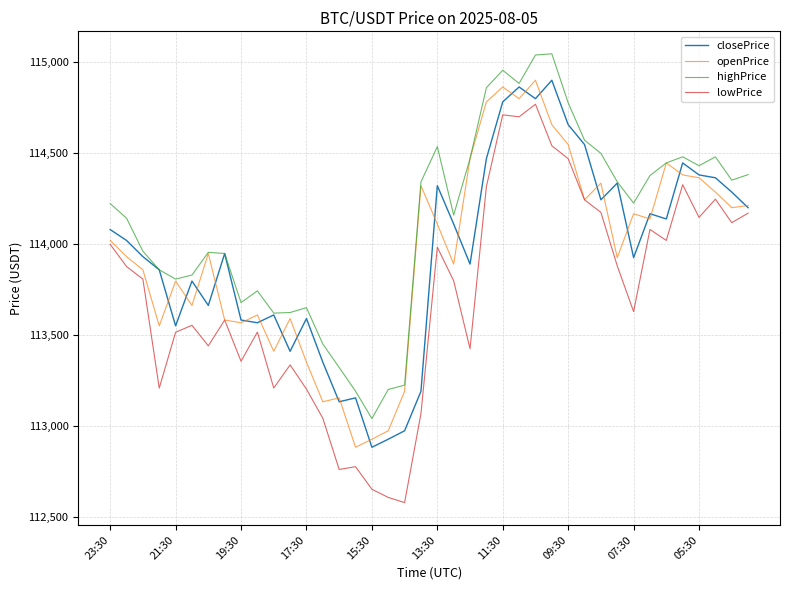

True or false: lowPrice and highPrice intersect in this chart.

False